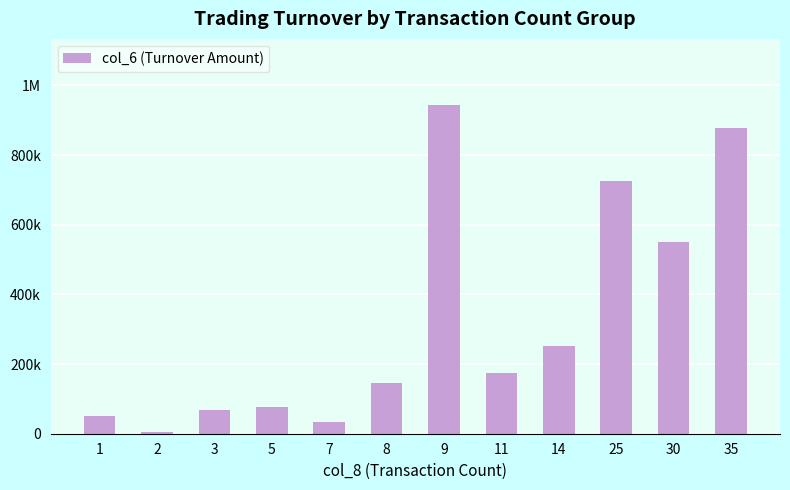

Does the chart contain any negative values?

No